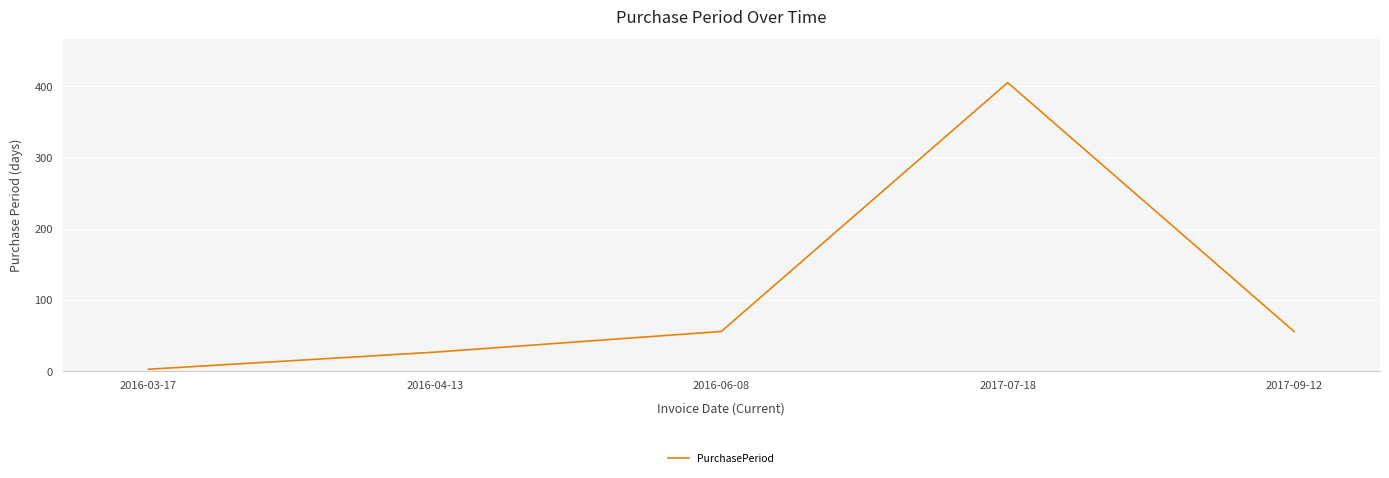

Does the chart have visible grid lines?

Yes